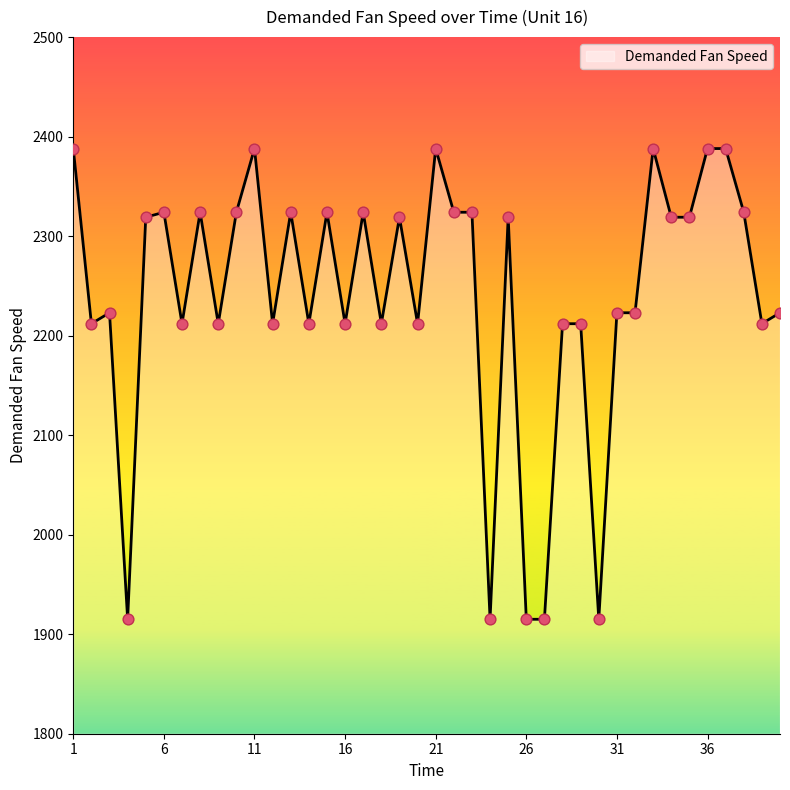

What is the minimum value shown in the chart?

1915